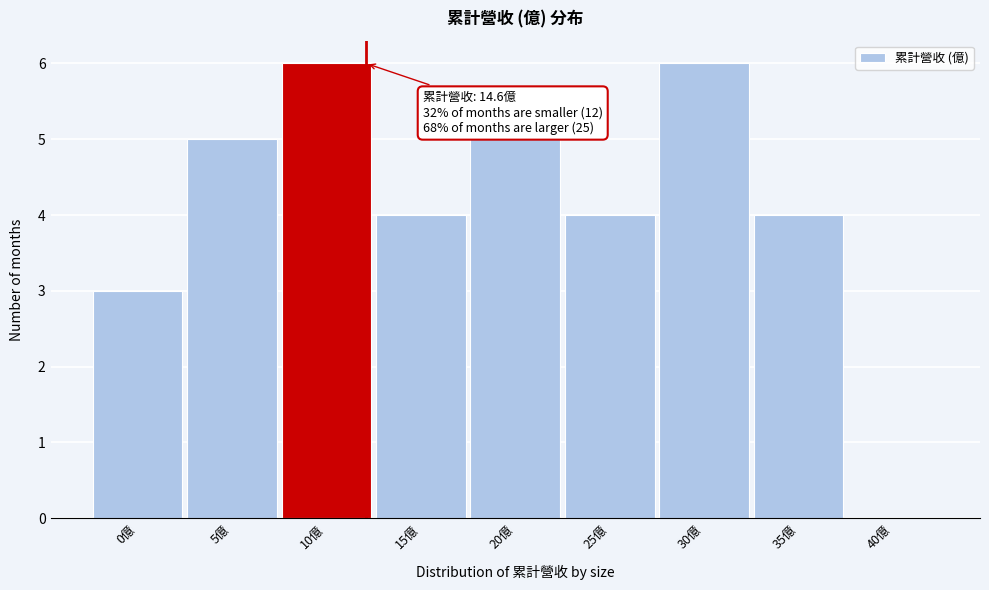

Reading right to left, list all the values displayed in this chart.

40億=0	35億=4	30億=6	25億=4	20億=5	15億=4	10億=6	5億=5	0億=3